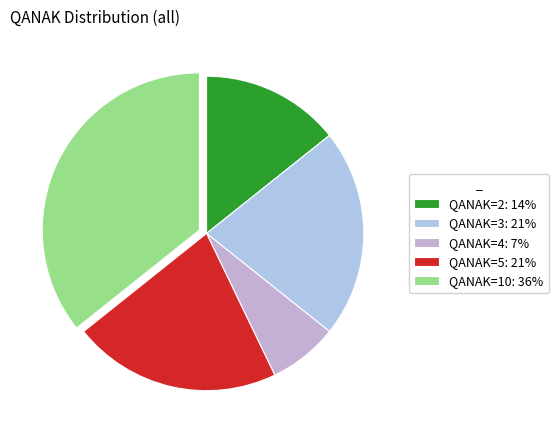

Which category has the smallest portion of the pie?

QANAK=4: 7%